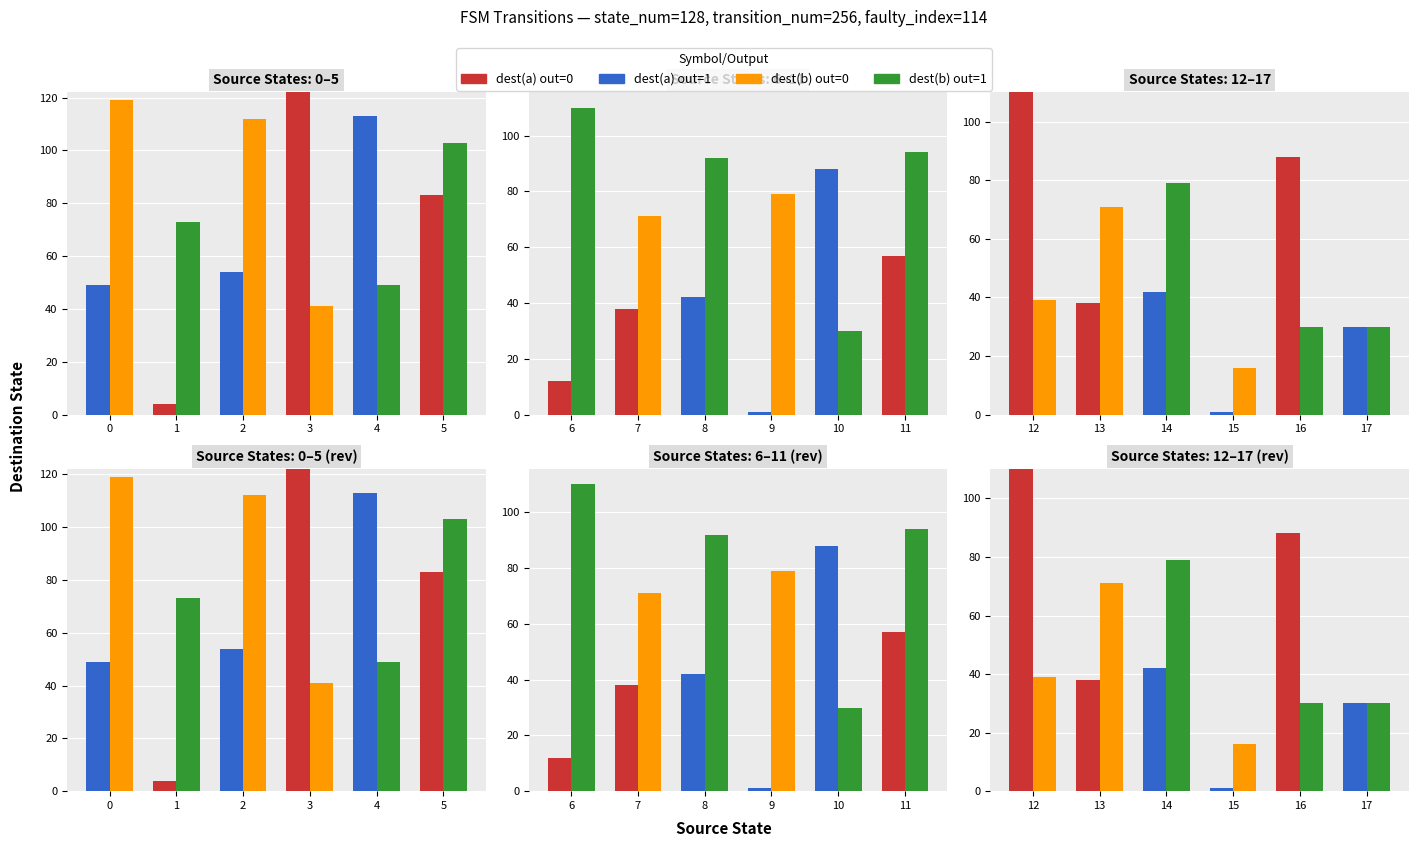

Does the chart contain stacked bars?

No